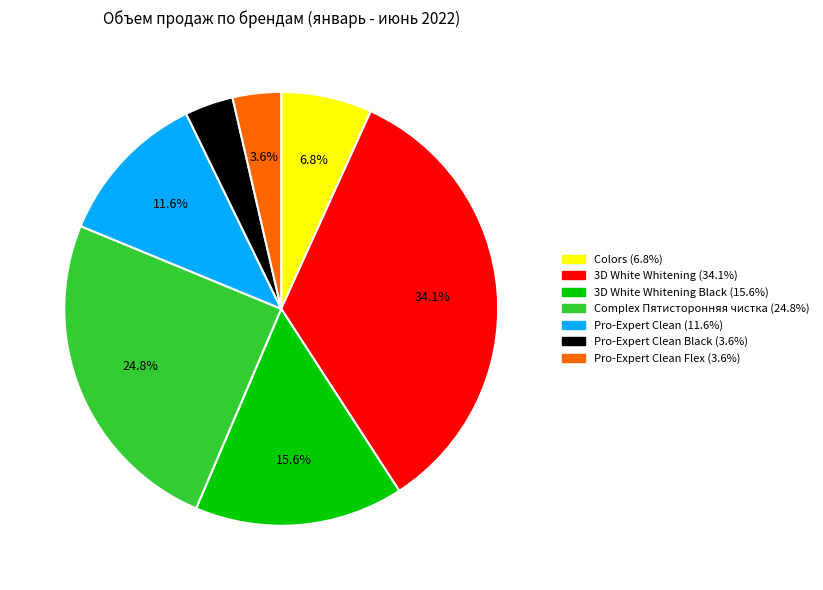

Is there any slice that represents more than half of the pie?

No